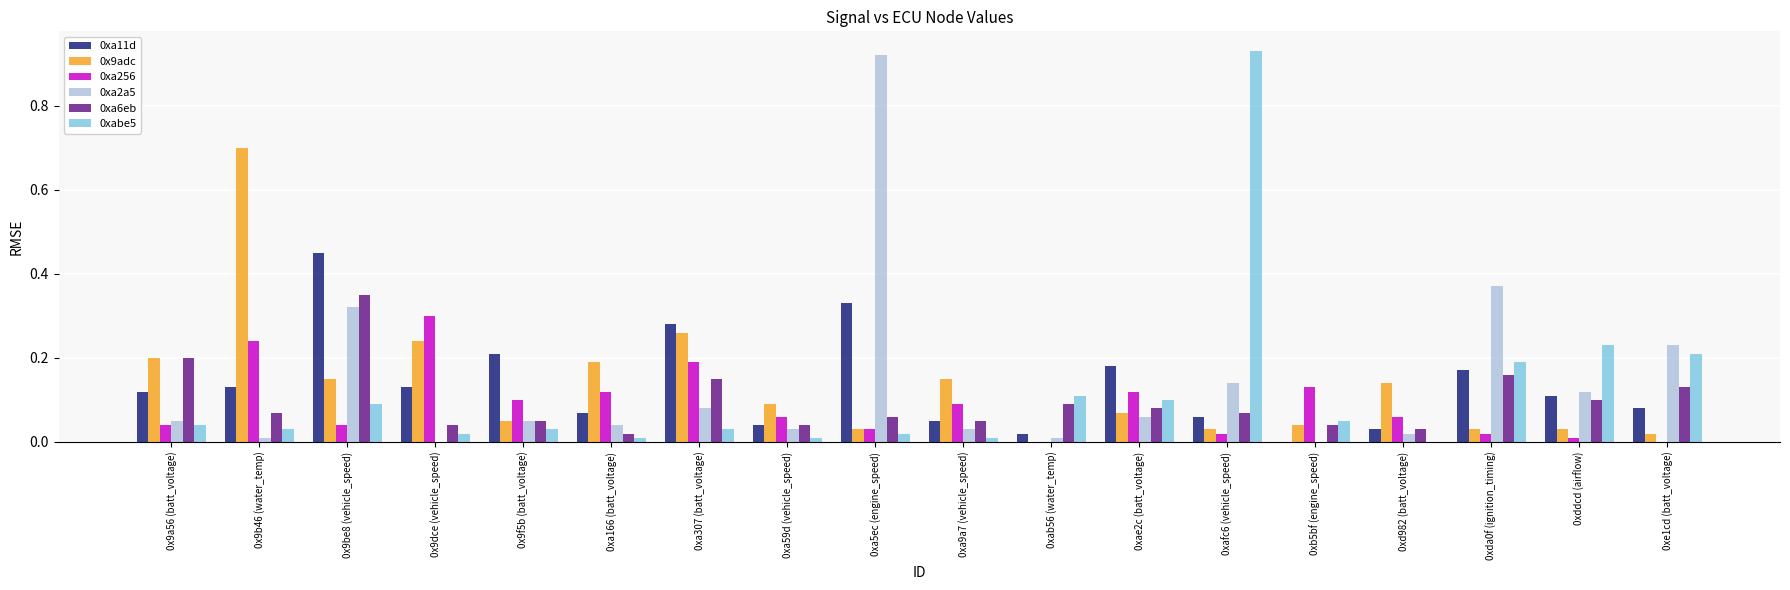

The value of 0x9adc at 0xb5bf (engine_speed) is 0.1. True or false?

False